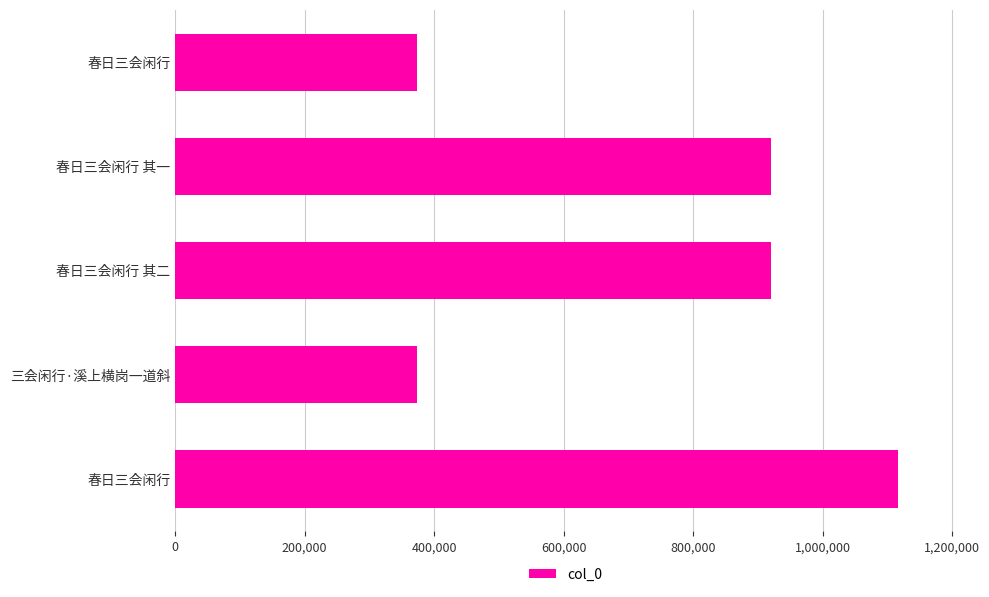

How many series are shown in this chart?

1